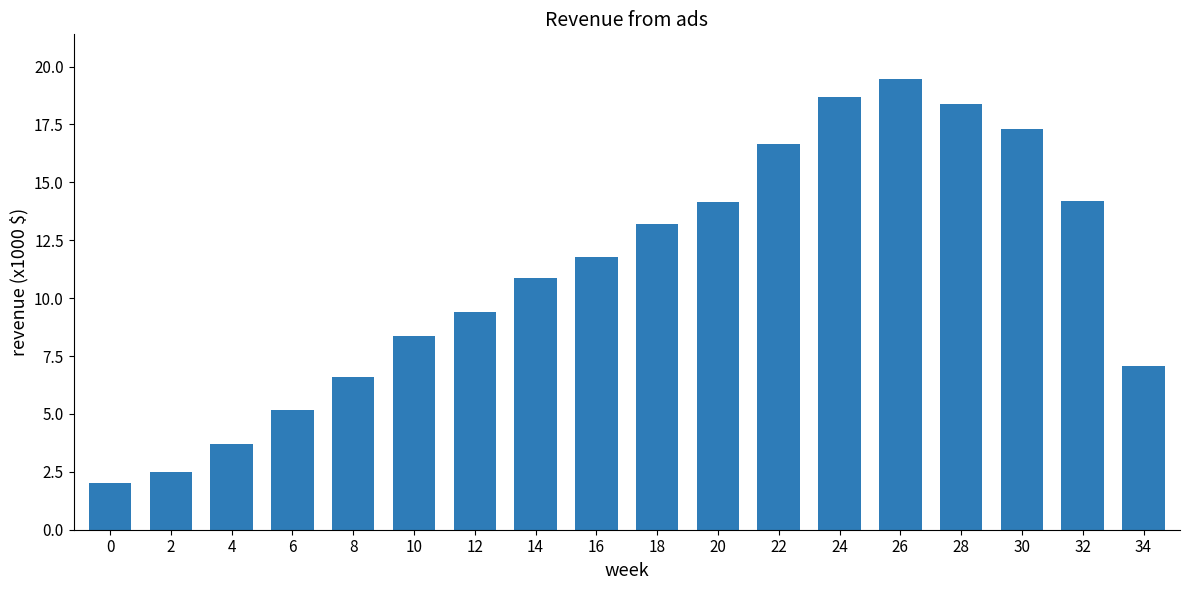

What is the ratio of the value at 26 to the value at 32?

1.4